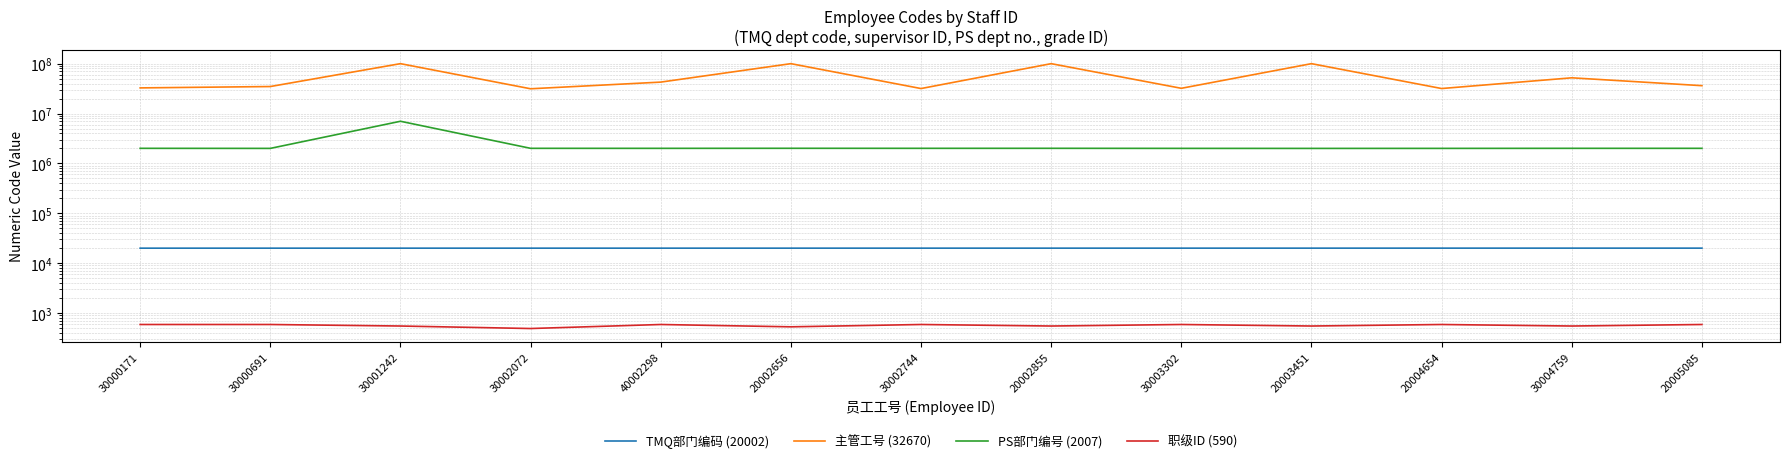

What is the difference between the maximum and second lowest values in the 主管工号 (32670) series?

68293448